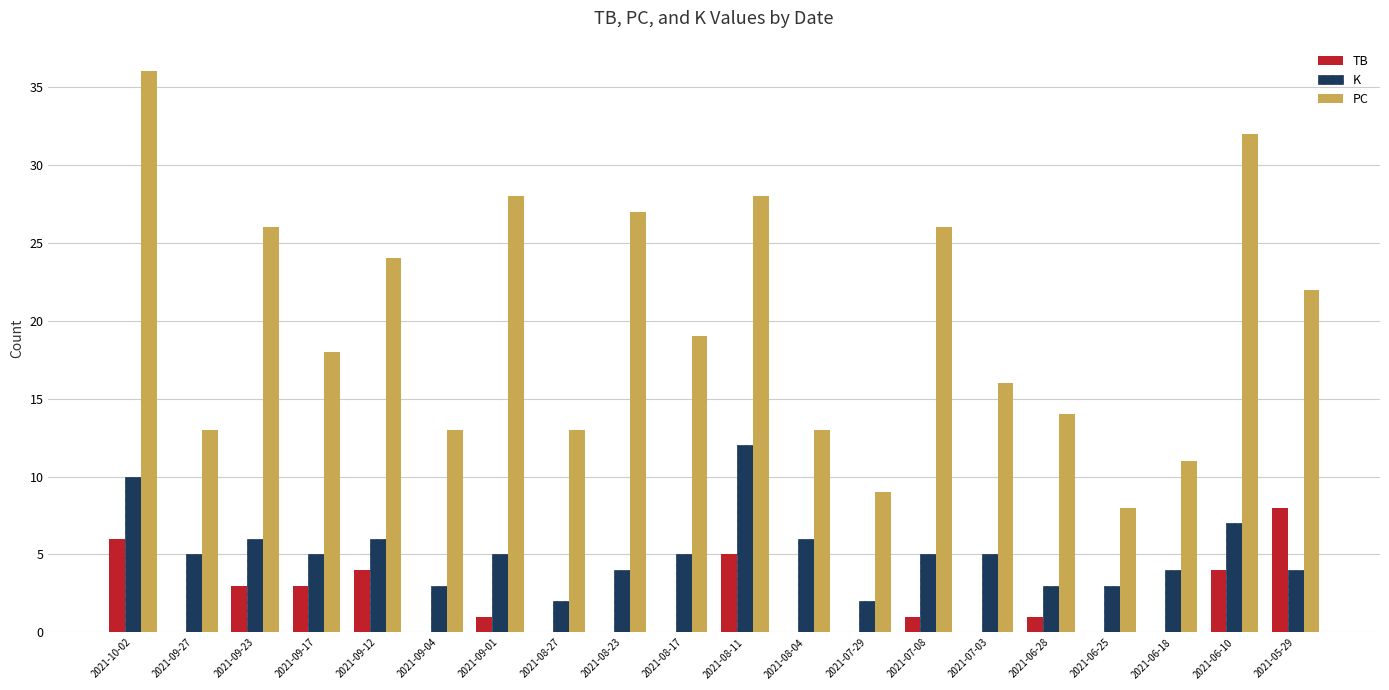

What is the total value across all series at 2021-07-08?

32